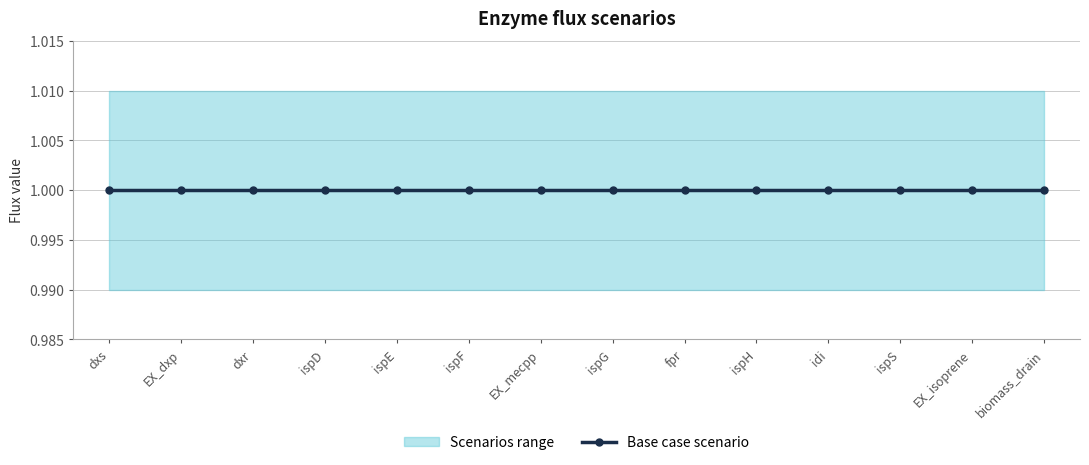

Which has a higher value, EX_mecpp or ispS?

EX_mecpp